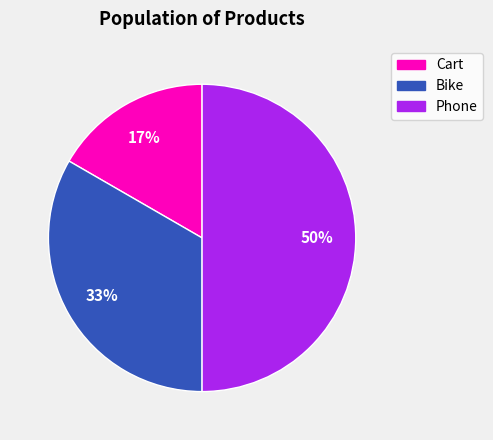

What is the largest slice in the pie chart?

Phone